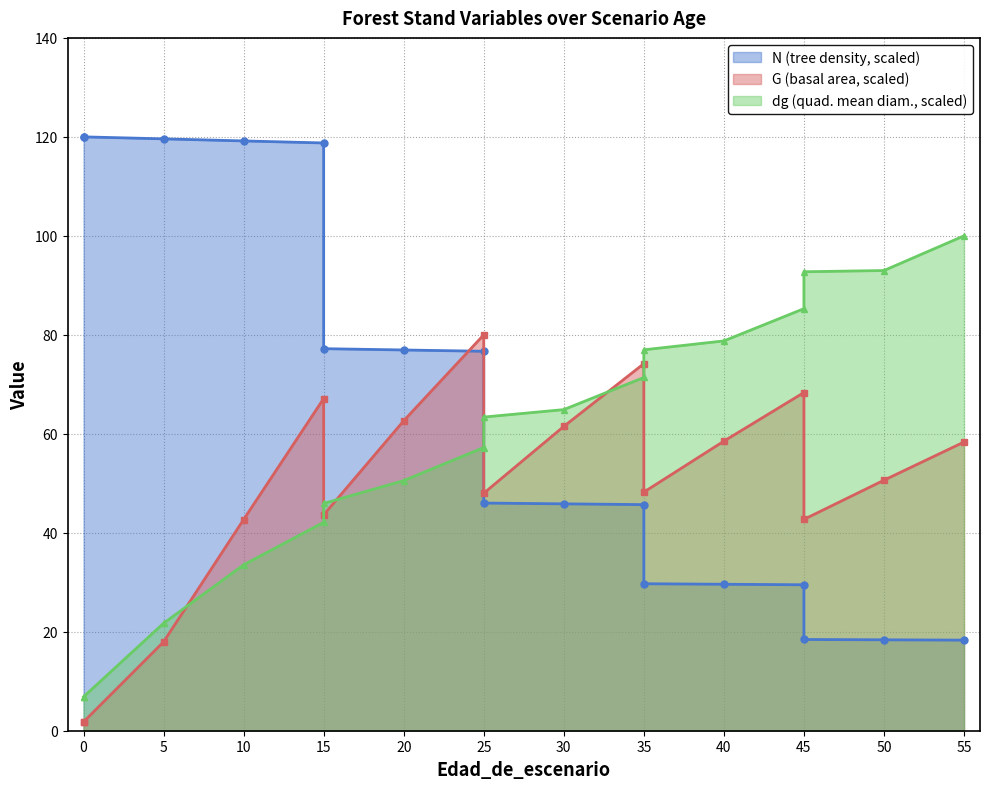

Where do G and N first cross each other?

20 and 25